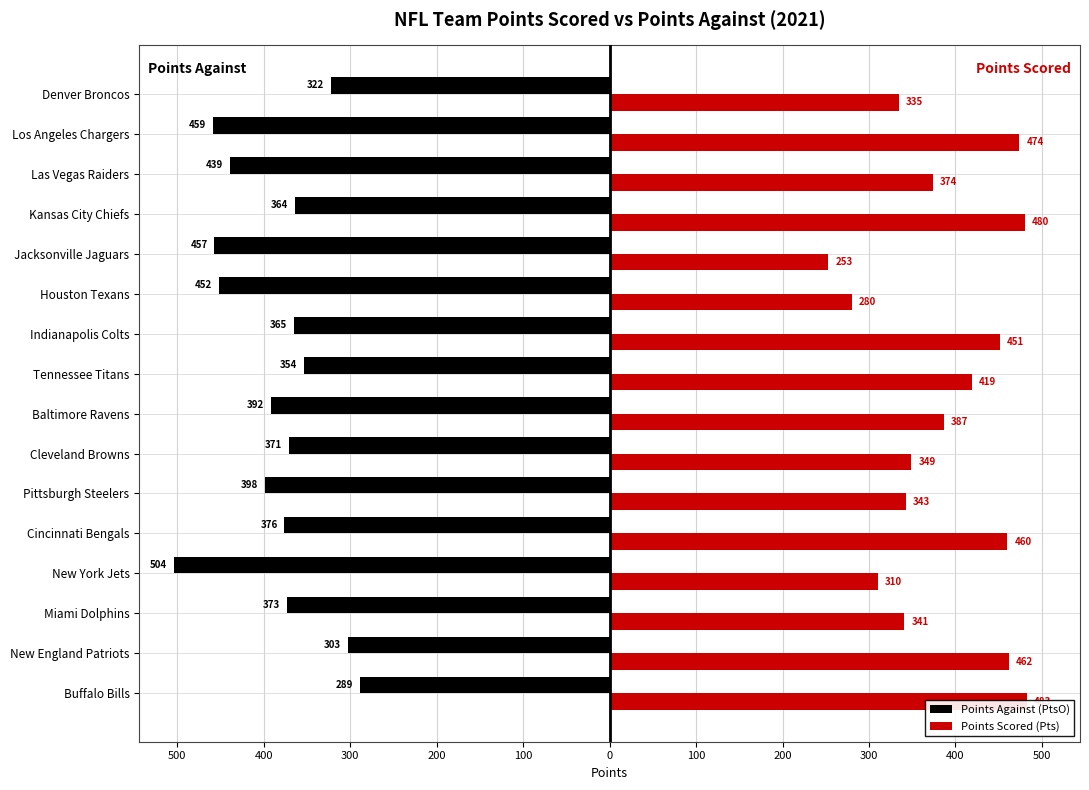

What are all the series names shown in the legend?

Points Against (PtsO), Points Scored (Pts)